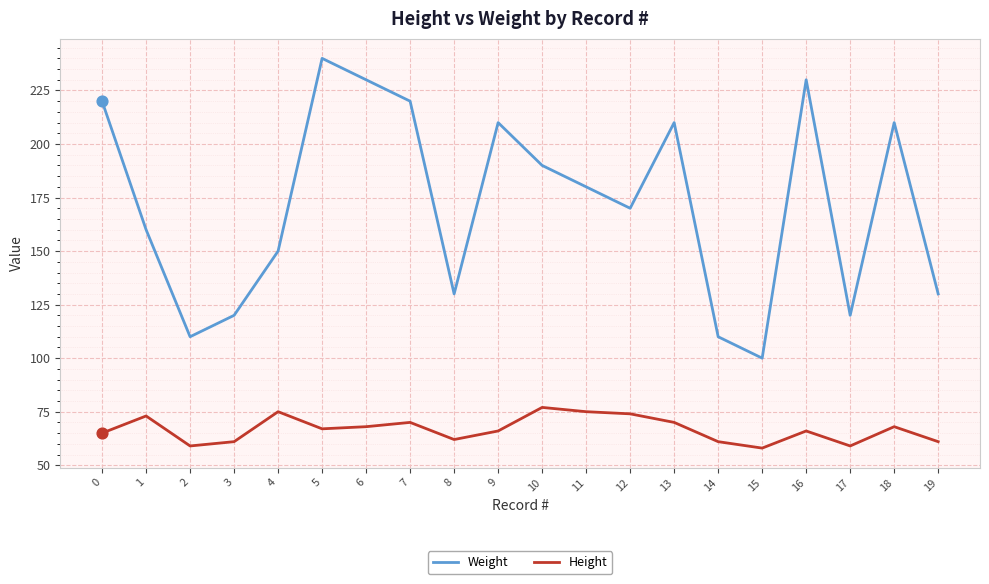

What are all the series names shown in the legend?

Weight, Height